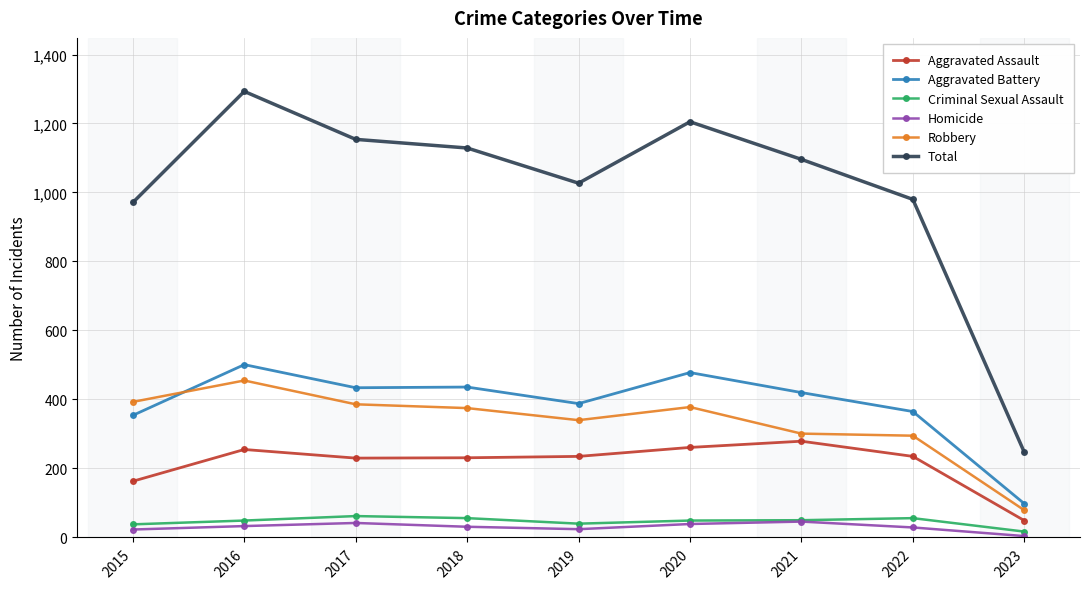

What is the total value across all series at 2020?

2410